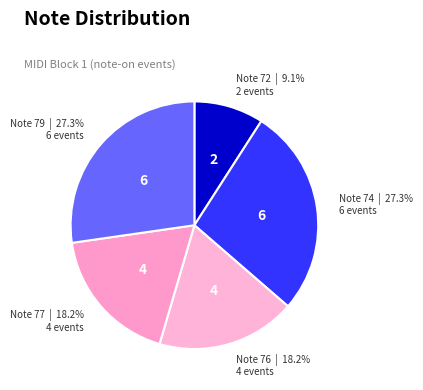

How many segments does this pie chart have?

5